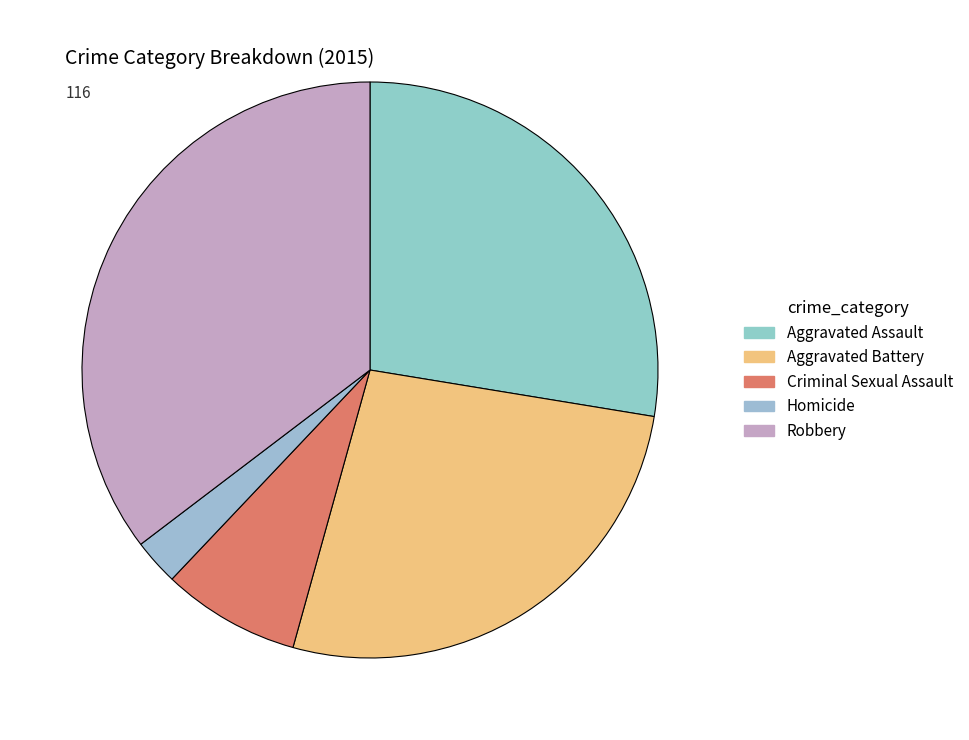

Rank the categories by value from lowest to highest.

Homicide, Criminal Sexual Assault, Aggravated Battery, Aggravated Assault, Robbery